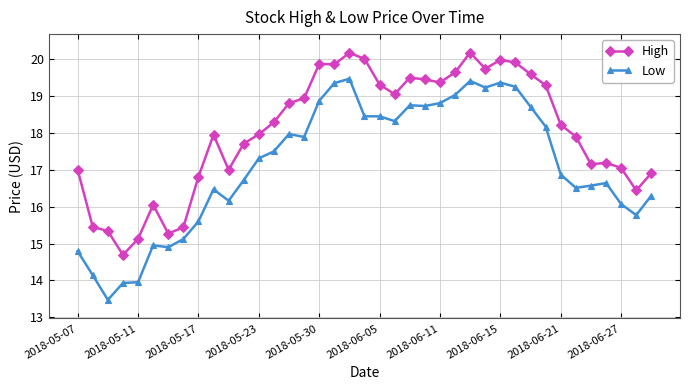

How many data points in High are above 18?

20